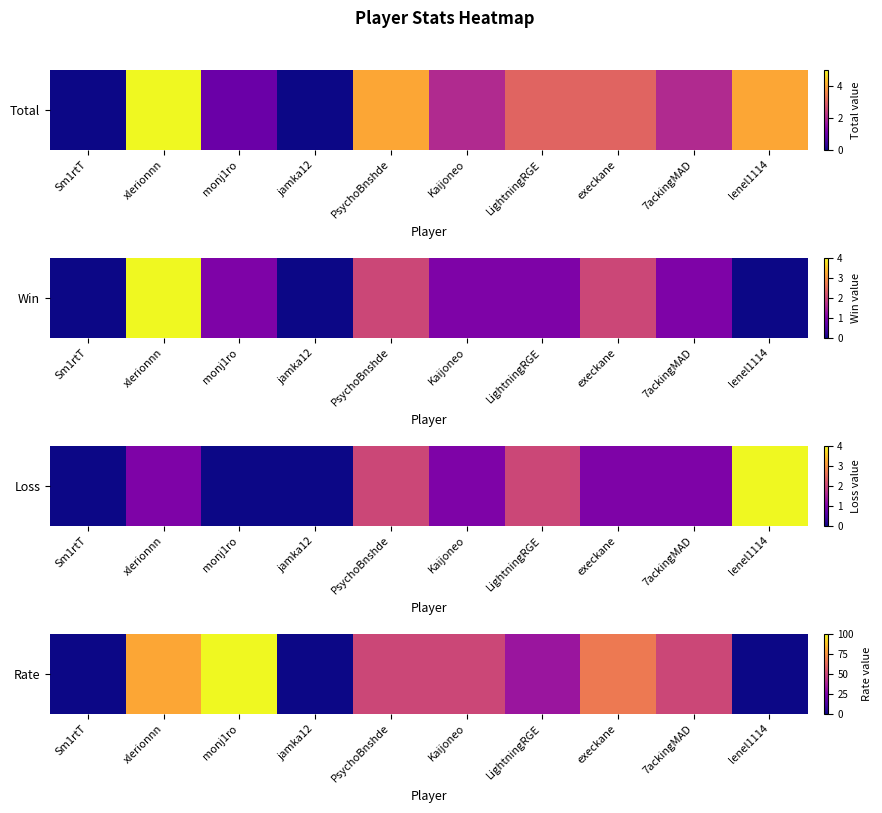

How many data points are above 50?

3